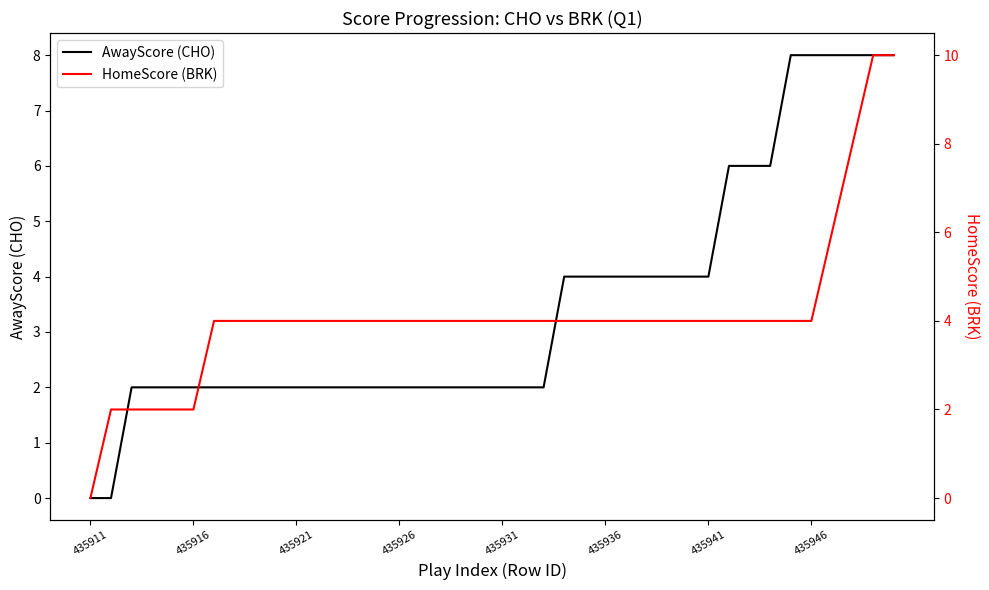

Which has a higher value, 26 or 12?

26